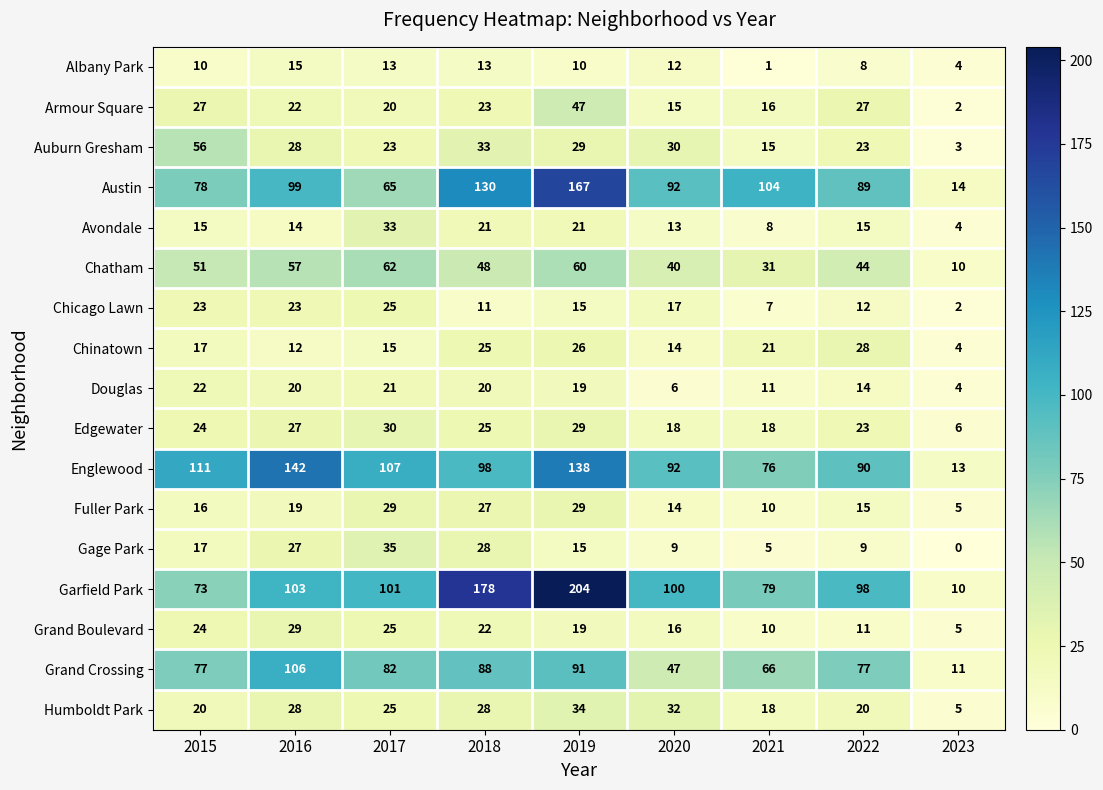

Which series has the largest total across all categories?

Garfield Park